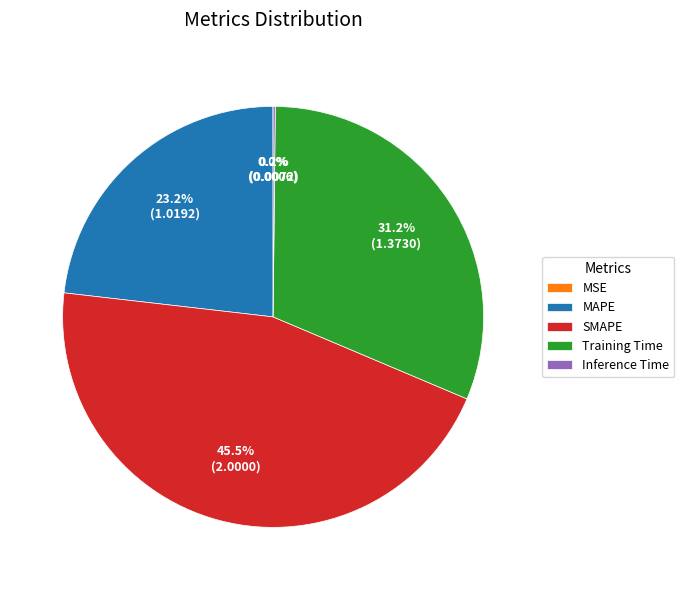

True or false: SMAPE accounts for 32% of the total.

False